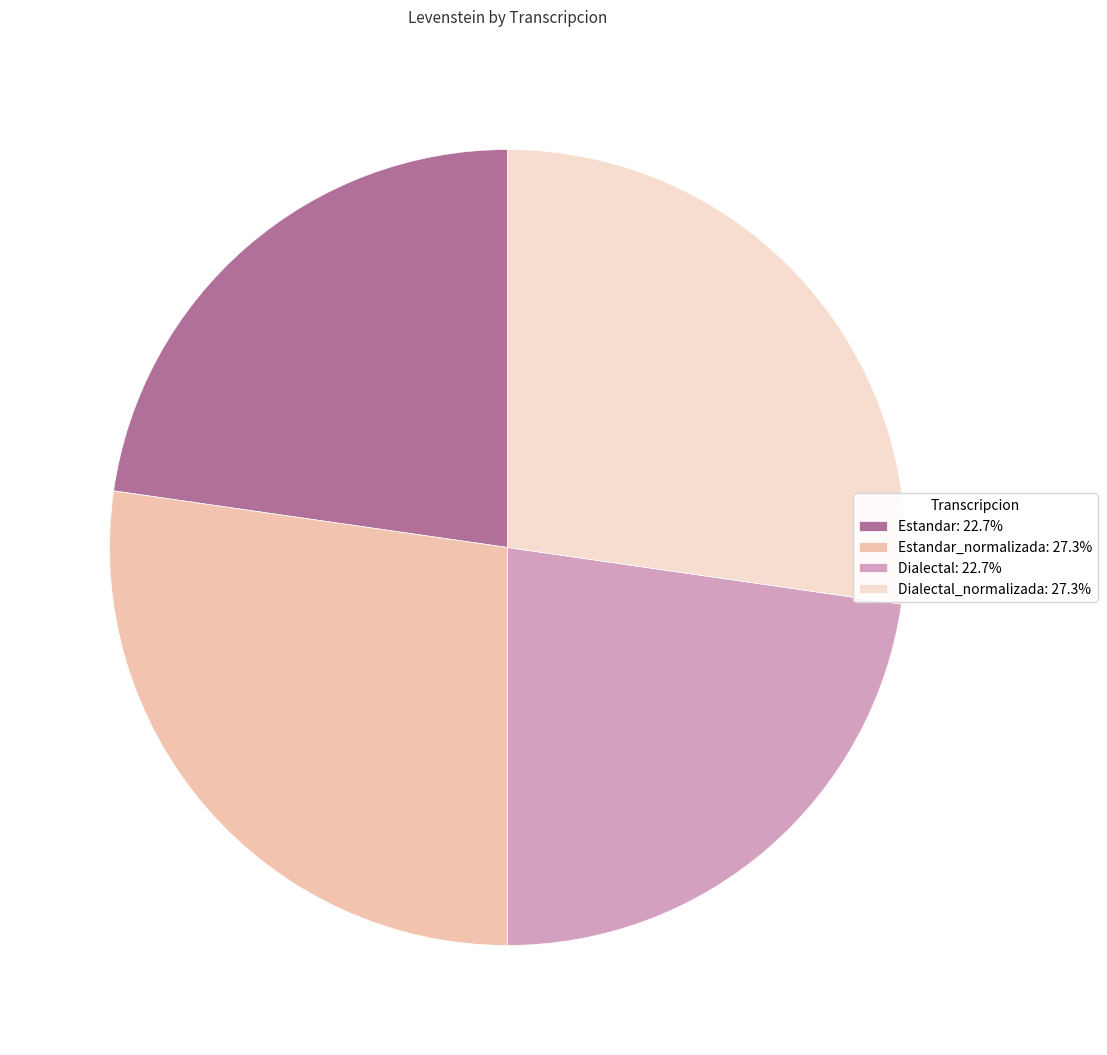

Approximately how many times larger is the value at Estandar: 22.7% compared to Dialectal: 22.7%?

1.0